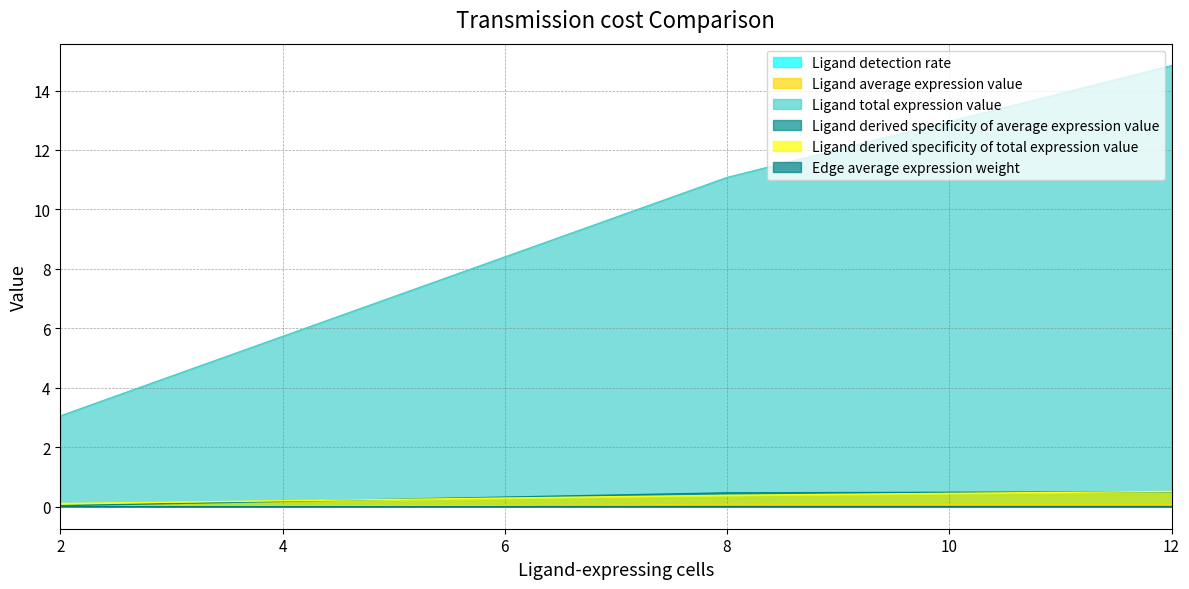

True or false: Ligand derived specificity of total expression value has a value of 0.4 at 8.

True